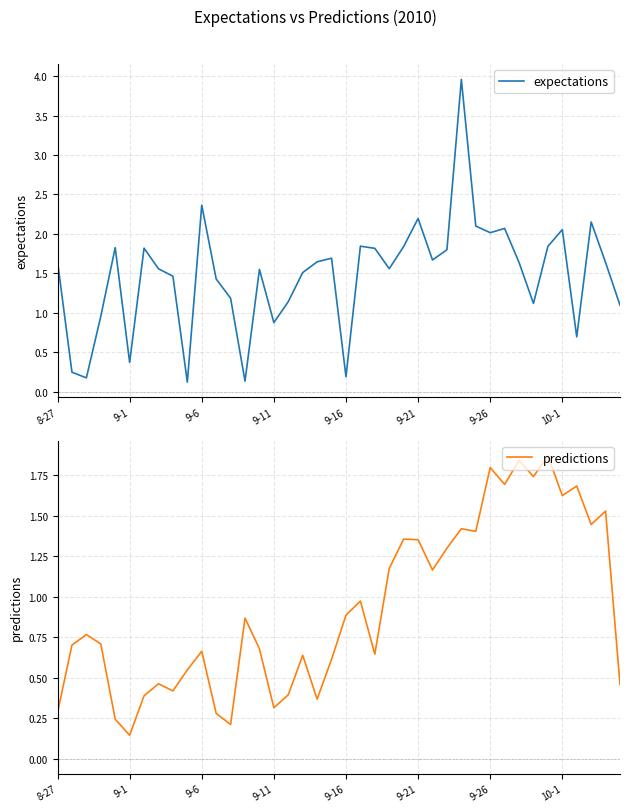

Reading left to right, what are all the values shown in this chart?

expectations: 1.6	0.2	0.2	1.0	1.8	0.4	1.8	1.6	1.5	0.1	2.4	1.4	1.2	0.1	1.6	0.9	1.1	1.5	1.6	1.7	0.2	1.8	1.8	1.6	1.8	2.2	1.7	1.8	4.0	2.1	2.0	2.1	1.6	1.1	1.8	2.1	0.7	2.2	1.6	1.1
predictions: 0.3	0.7	0.8	0.7	0.2	0.1	0.4	0.5	0.4	0.5	0.7	0.3	0.2	0.9	0.7	0.3	0.4	0.6	0.4	0.6	0.9	1.0	0.6	1.2	1.4	1.4	1.2	1.3	1.4	1.4	1.8	1.7	1.8	1.7	1.9	1.6	1.7	1.4	1.5	0.5